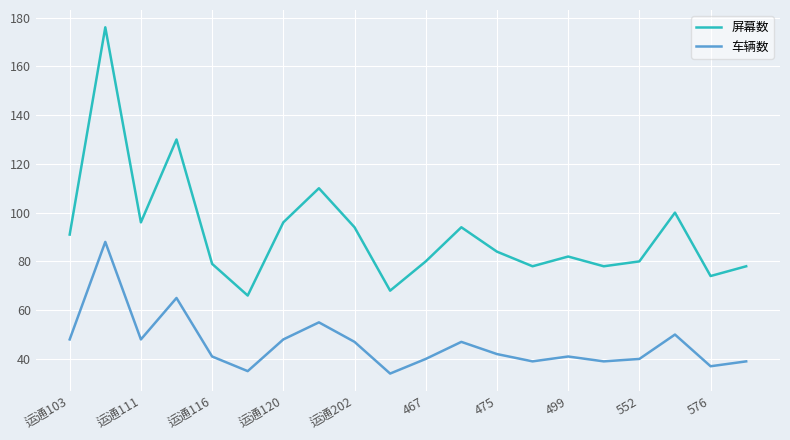

Rank the series by their maximum value, from lowest to highest.

车辆数, 屏幕数